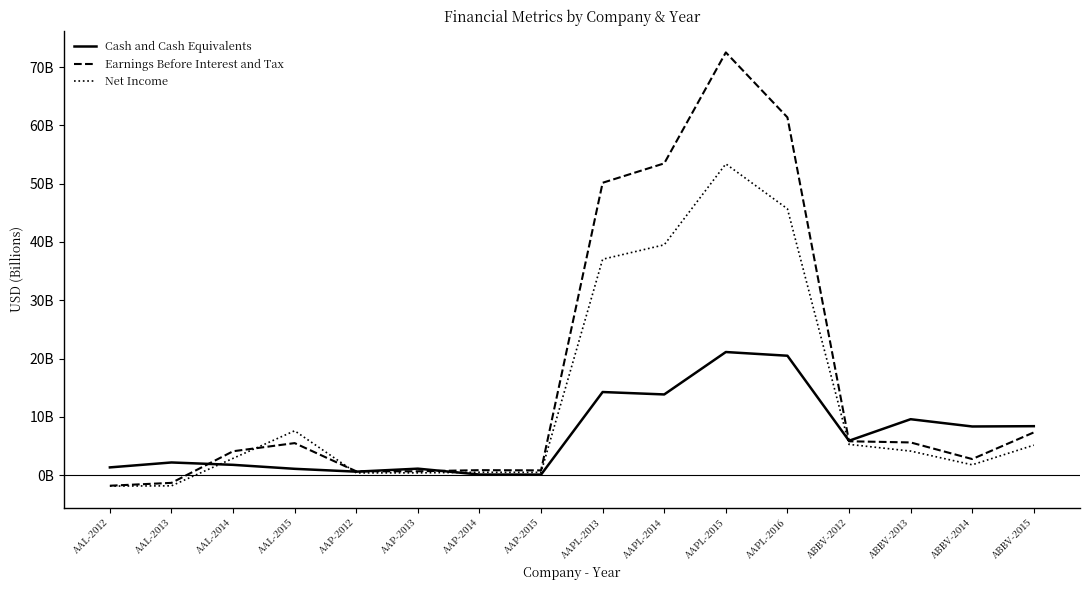

Where is Net Income nearest to the value 25?

AAPL-2013